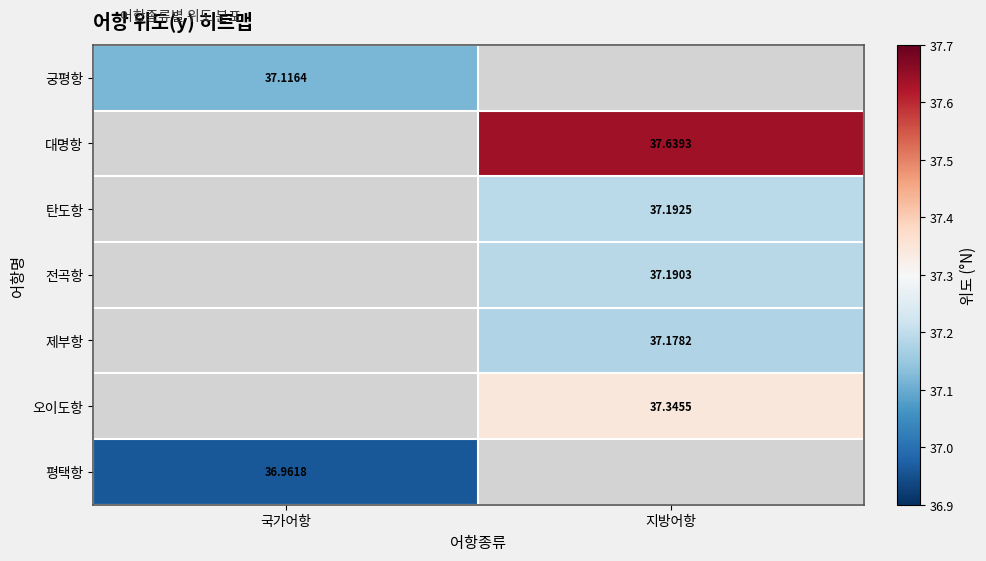

Is the value of 오이도항 at 지방어항 greater than the value of 궁평항 at 국가어항?

Yes